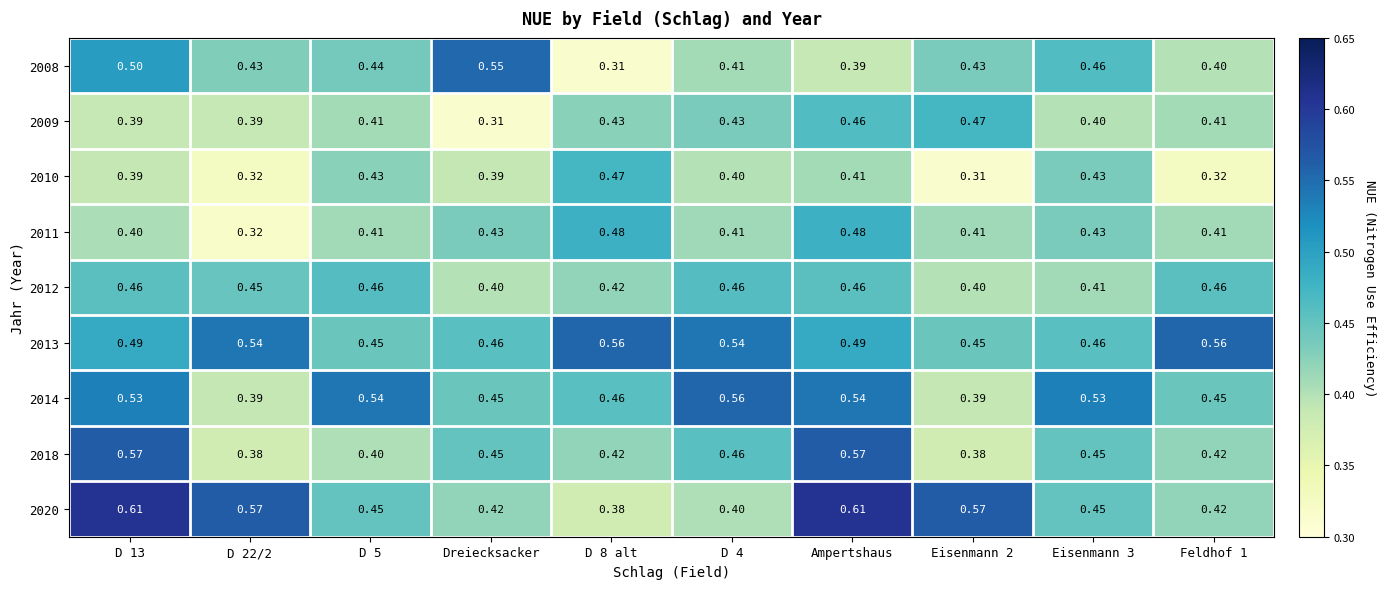

Which series has the widest spread of values?

2008